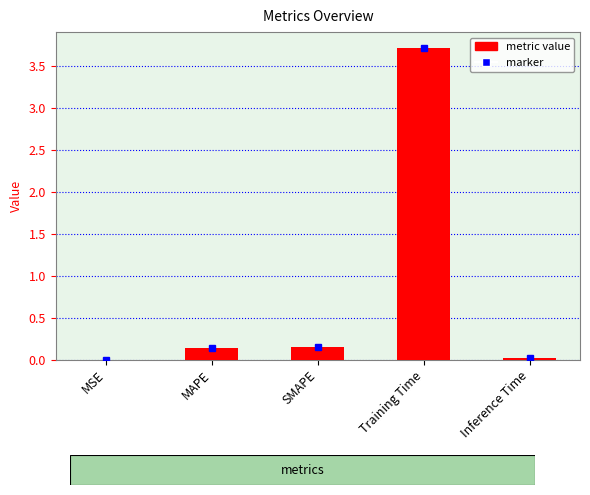

What is the maximum value shown in the chart?

3.7